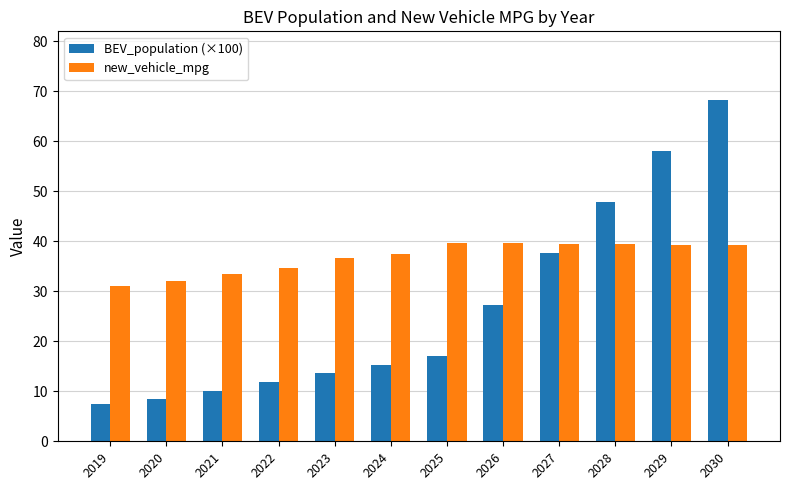

What is the average value of the BEV_population (×100) series?

26.9